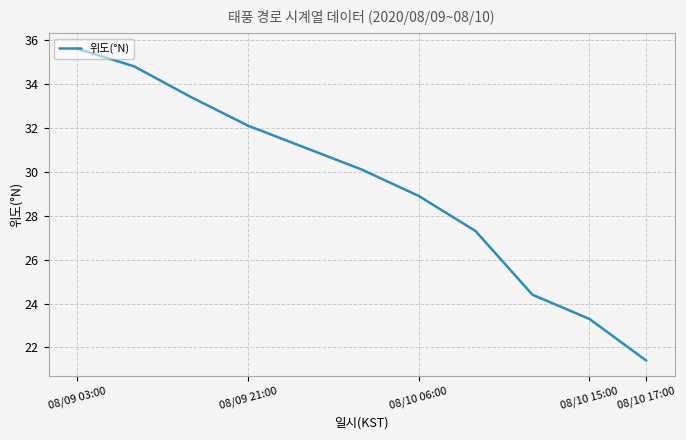

What is the greatest value displayed?

35.6